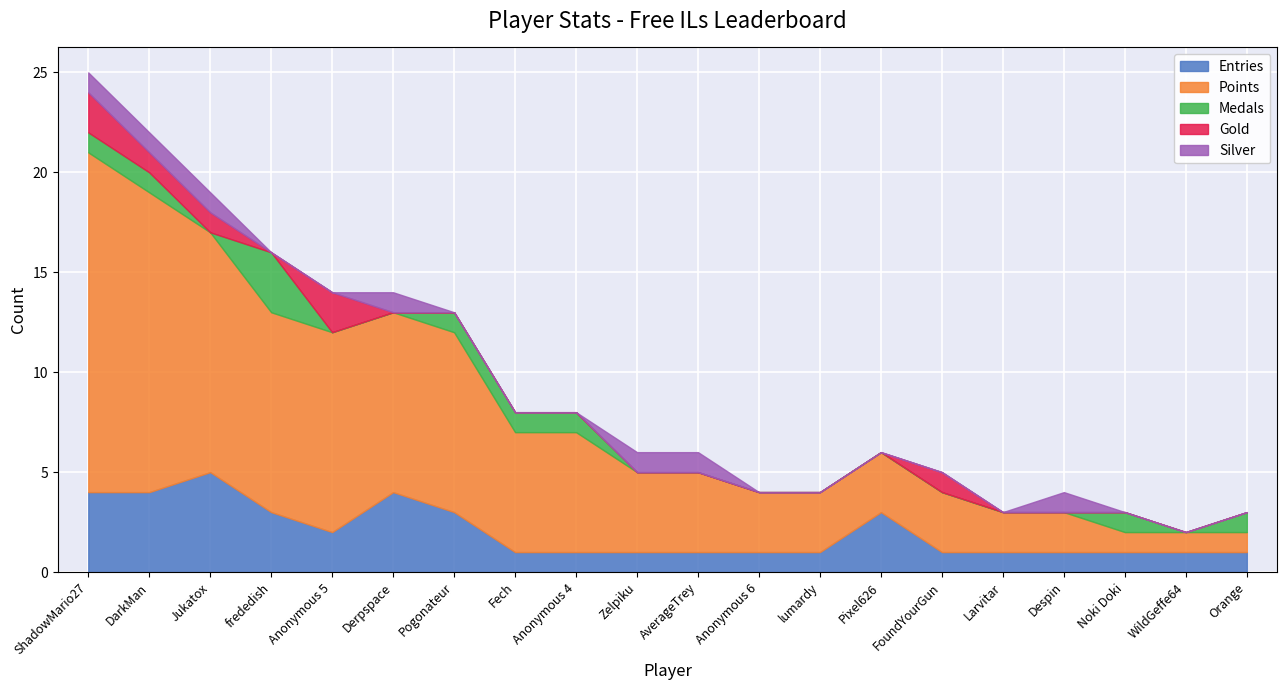

How many data points in Medals are above 0?

8